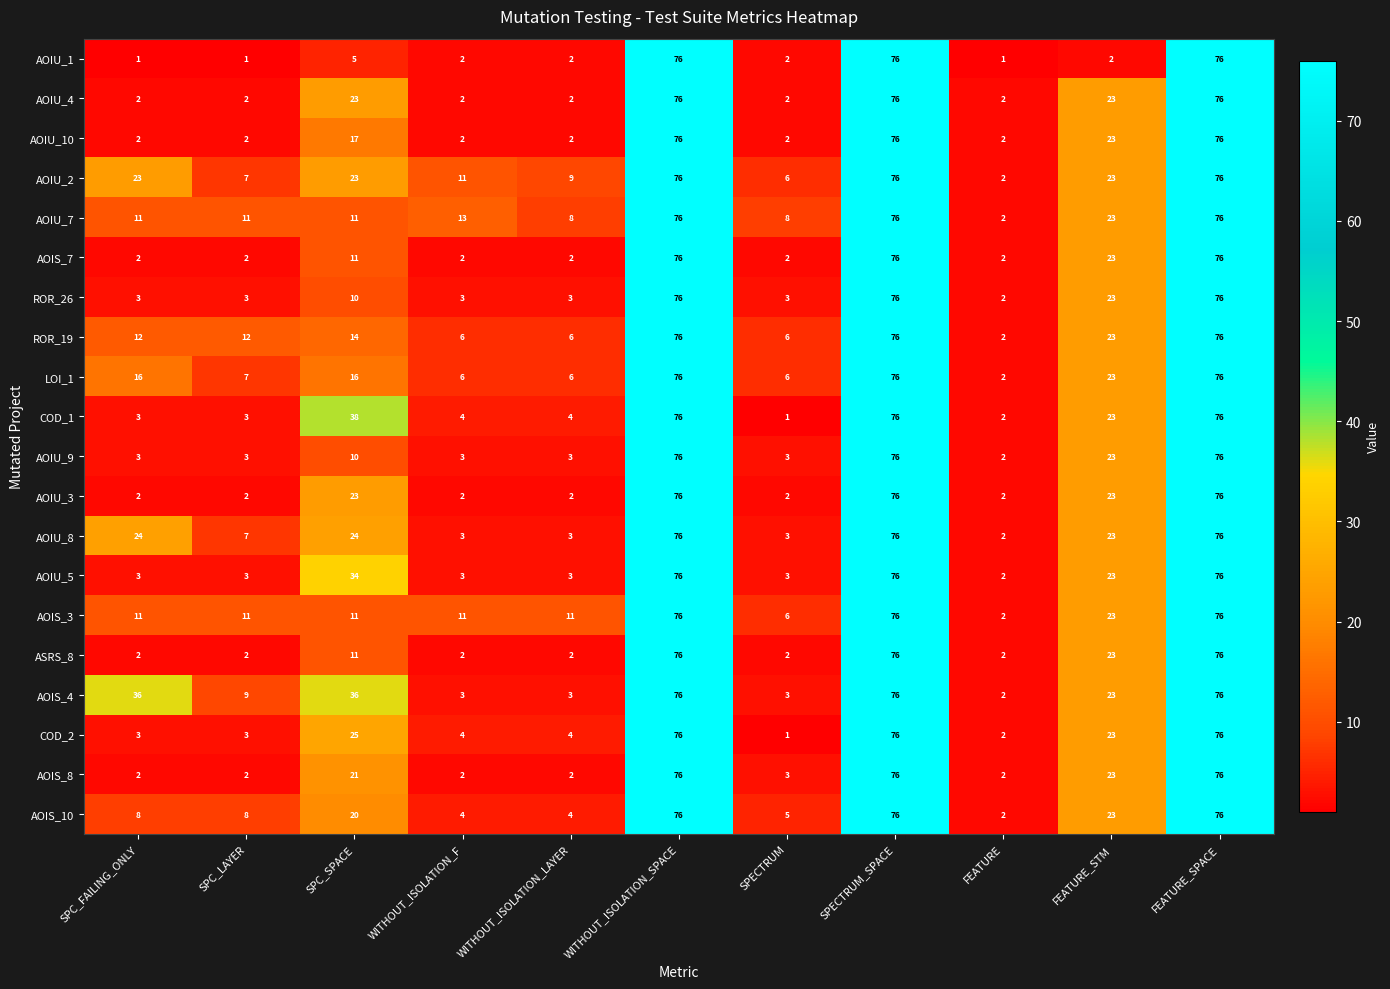

What is the highest value of the COD_2 series?

76